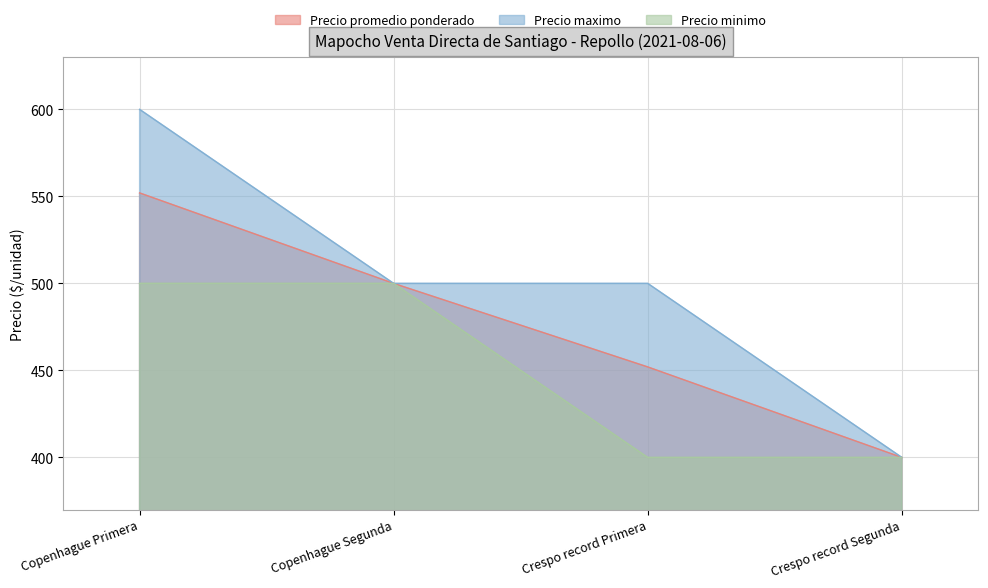

Which category has the lowest value in the Precio maximo series?

Crespo record Segunda